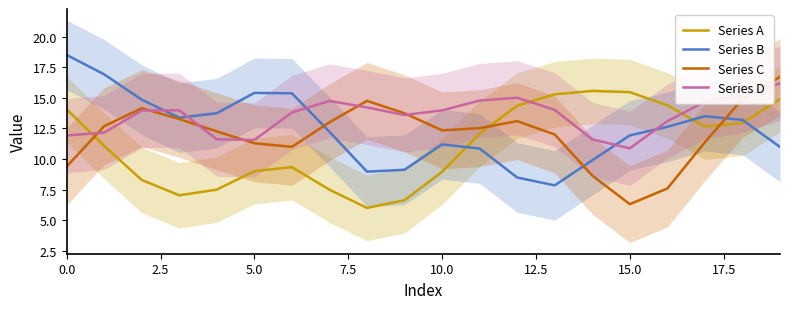

Between which two adjacent categories do Series B and Series A first intersect?

10 and 11